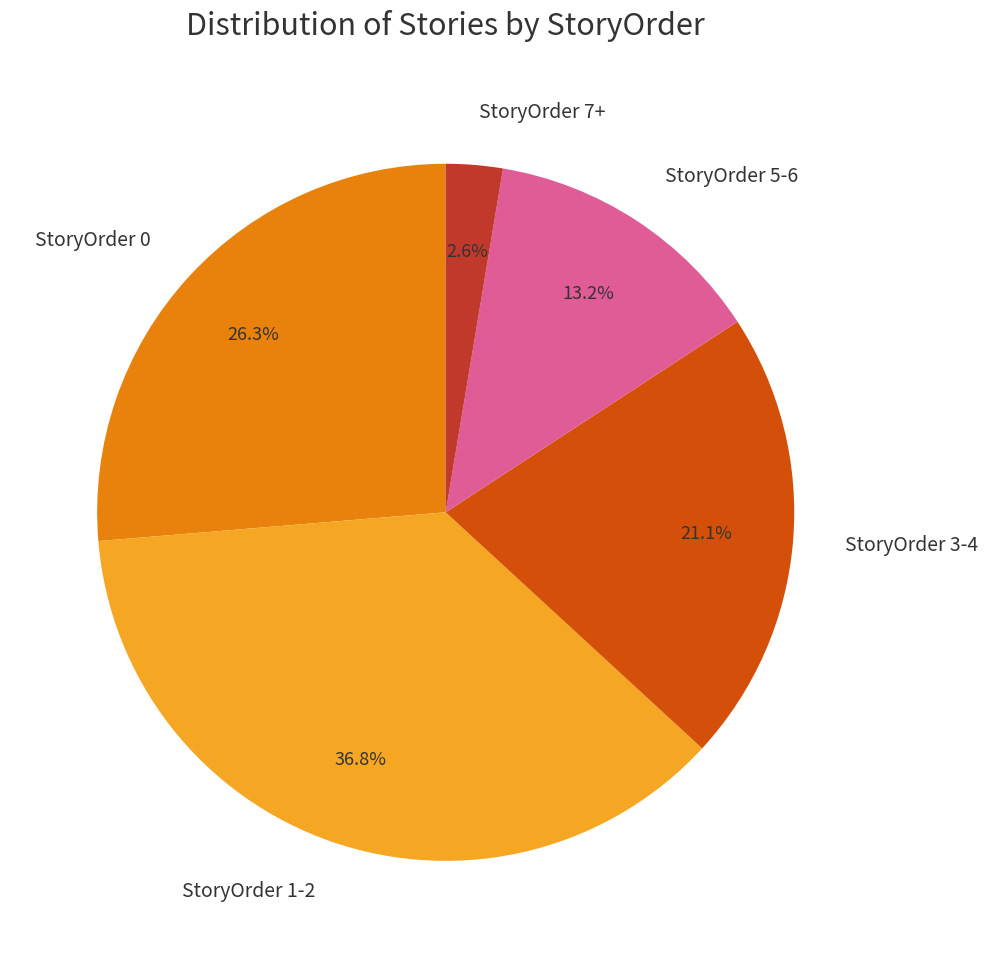

Combined, what portion of the pie is StoryOrder 3-4 and StoryOrder 7+?

23.7%